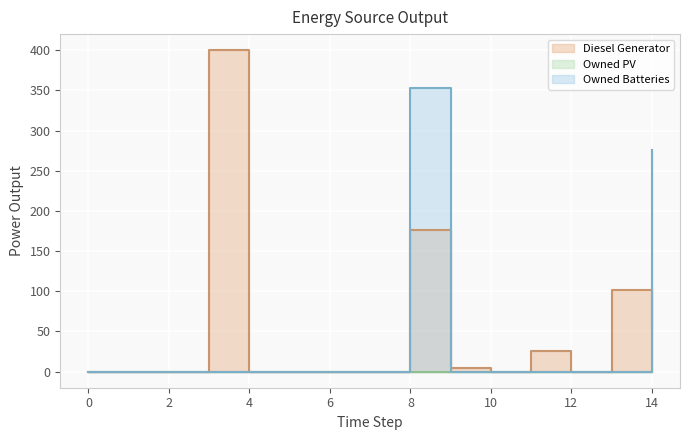

Where do Owned Batteries and Diesel Generator first cross each other?

8 and 9